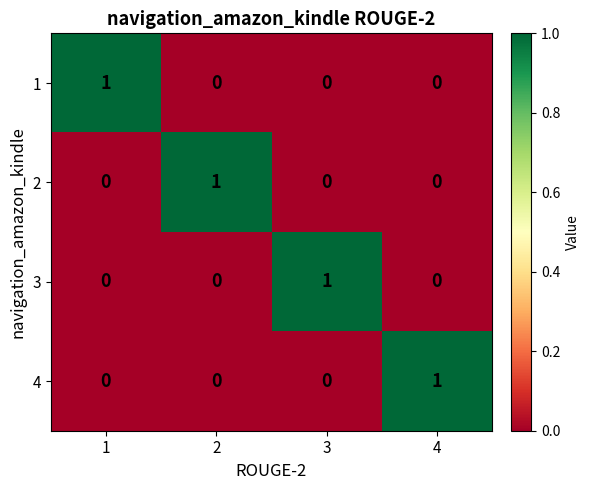

At how many categories does at least one series exceed 0?

4